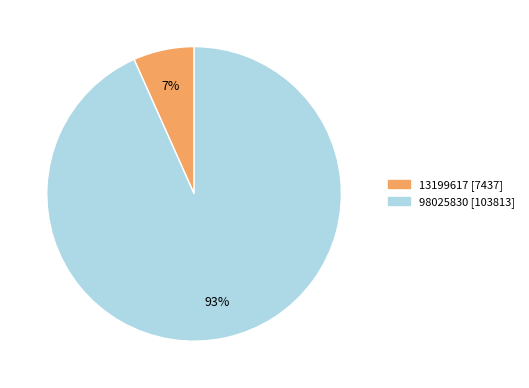

How many slices are in this pie chart?

2